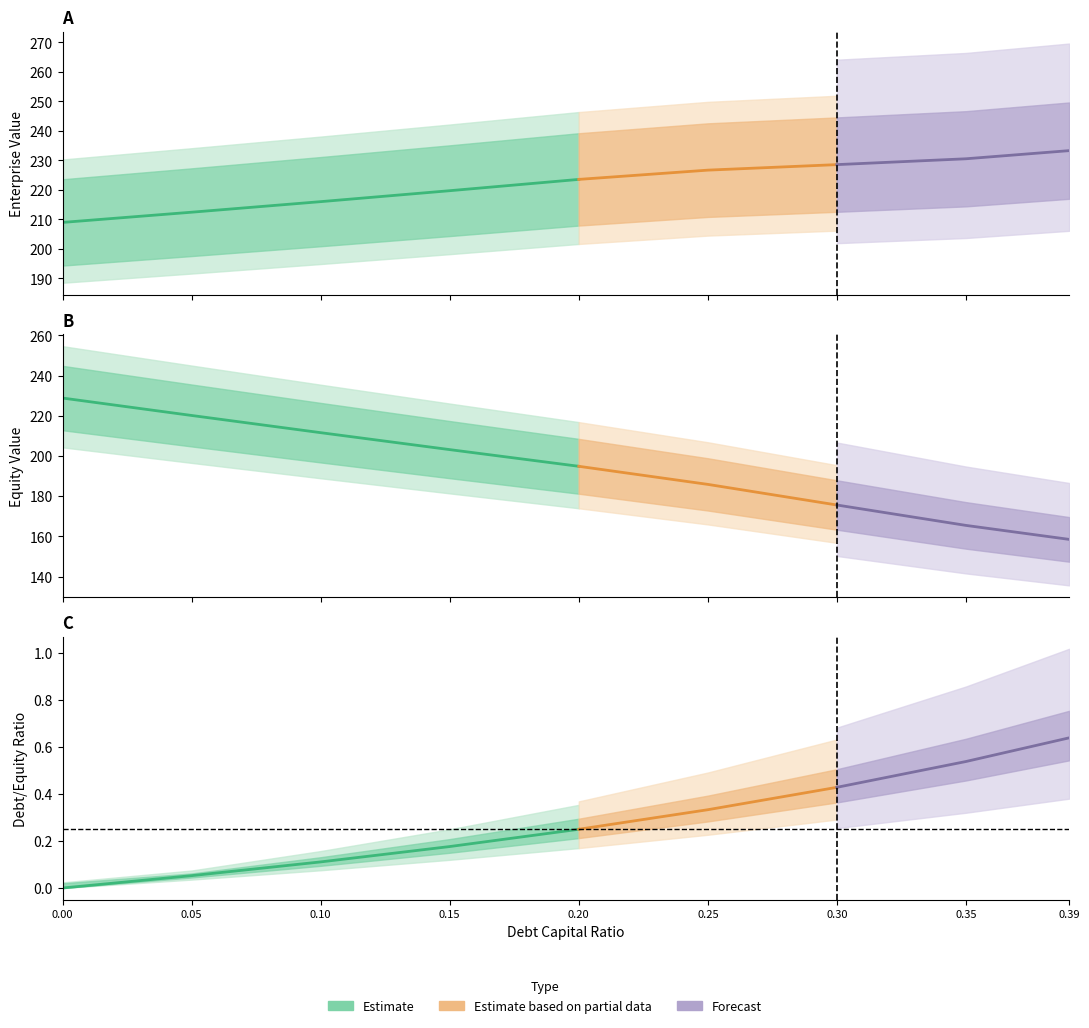

Which series changed the most between 0.05 and 0.1?

debt